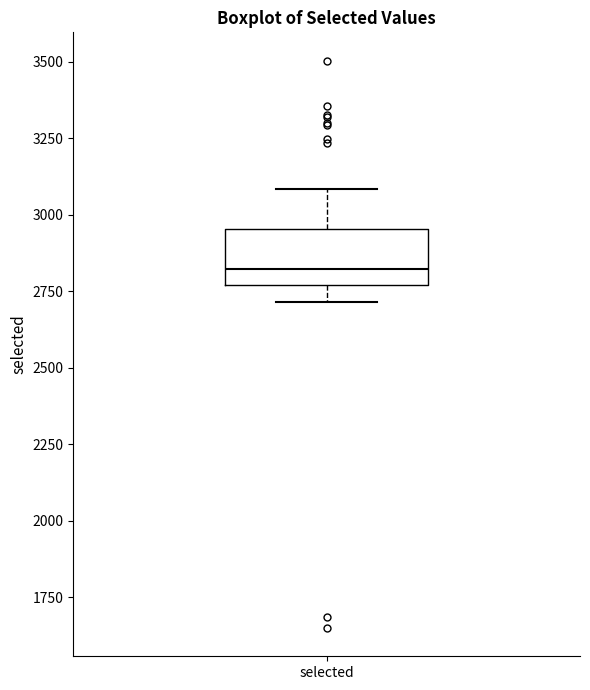

Read this box plot against the y-axis: the position of the median line, the range covered by the box, and the ends of both whiskers. The values are not printed on the chart, so give them approximately, as read against the axis.

median 2800, box 2750 to 2950, whiskers 2700 to 3100